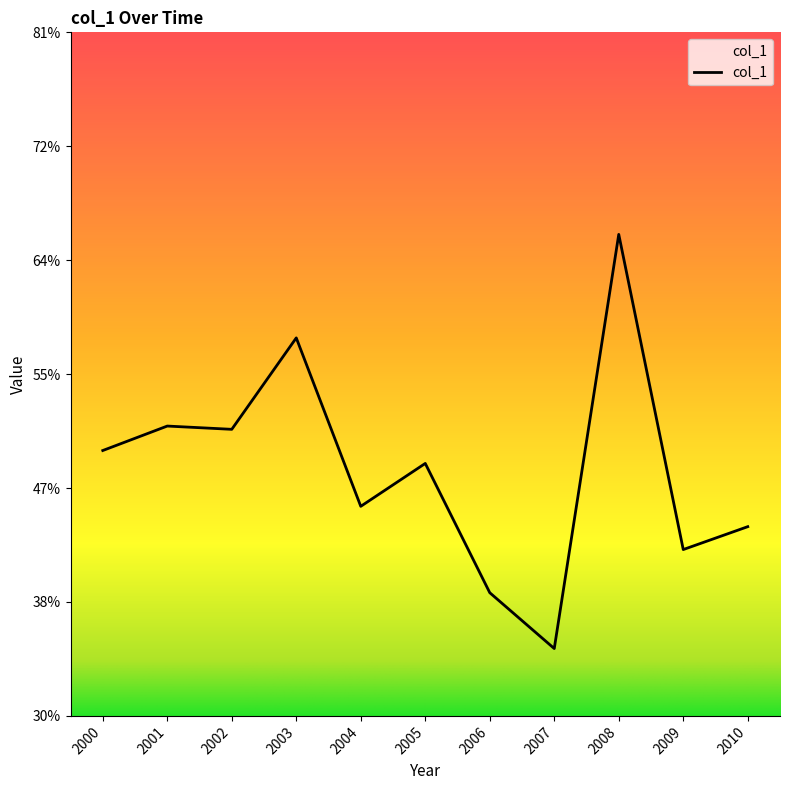

Does the chart display data point markers on the line(s)?

No